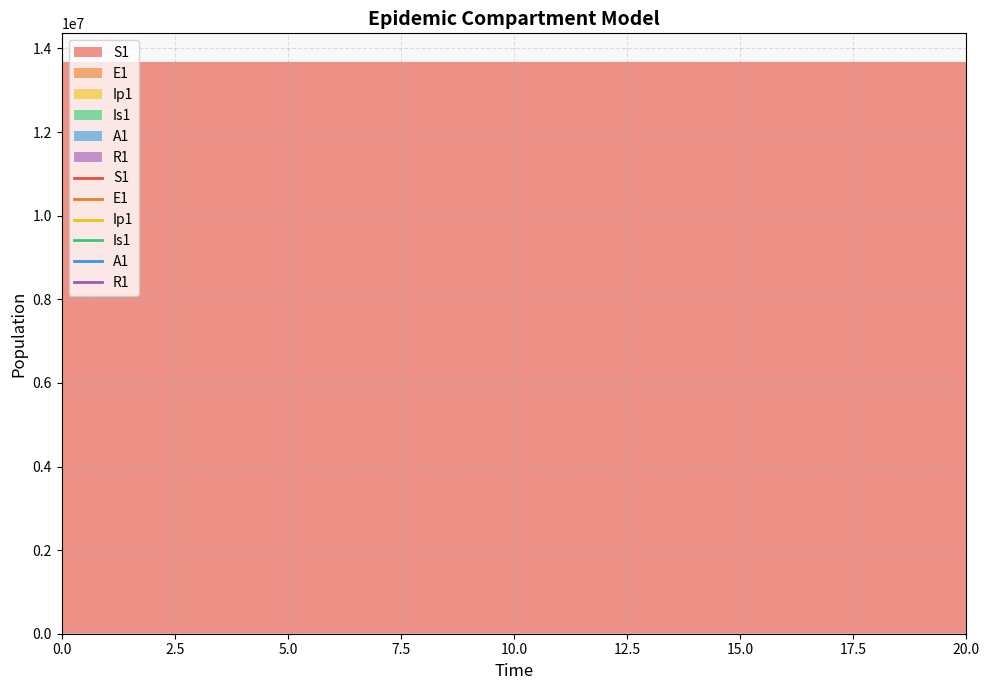

Does the chart display data point markers on the line(s)?

No